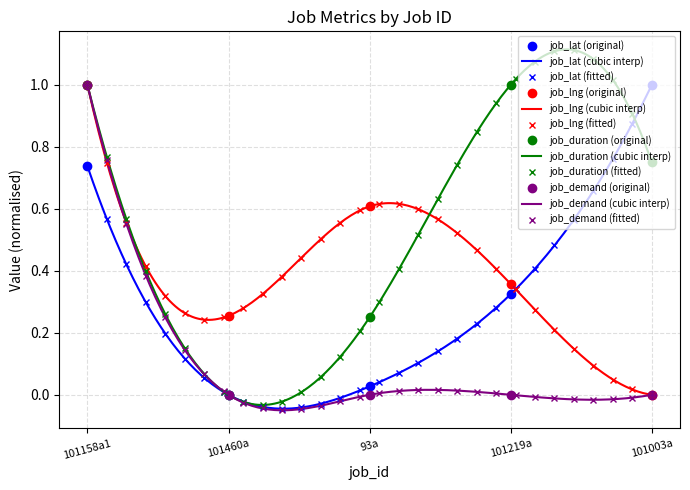

What is the total value across all series at 101003a?

1.8